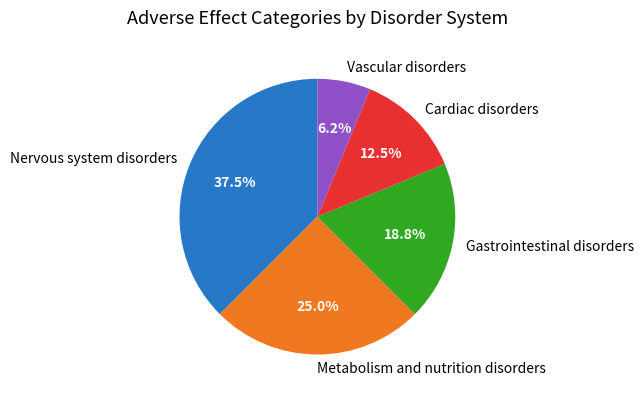

Combined, do Vascular disorders and Nervous system disorders account for over 50%?

No